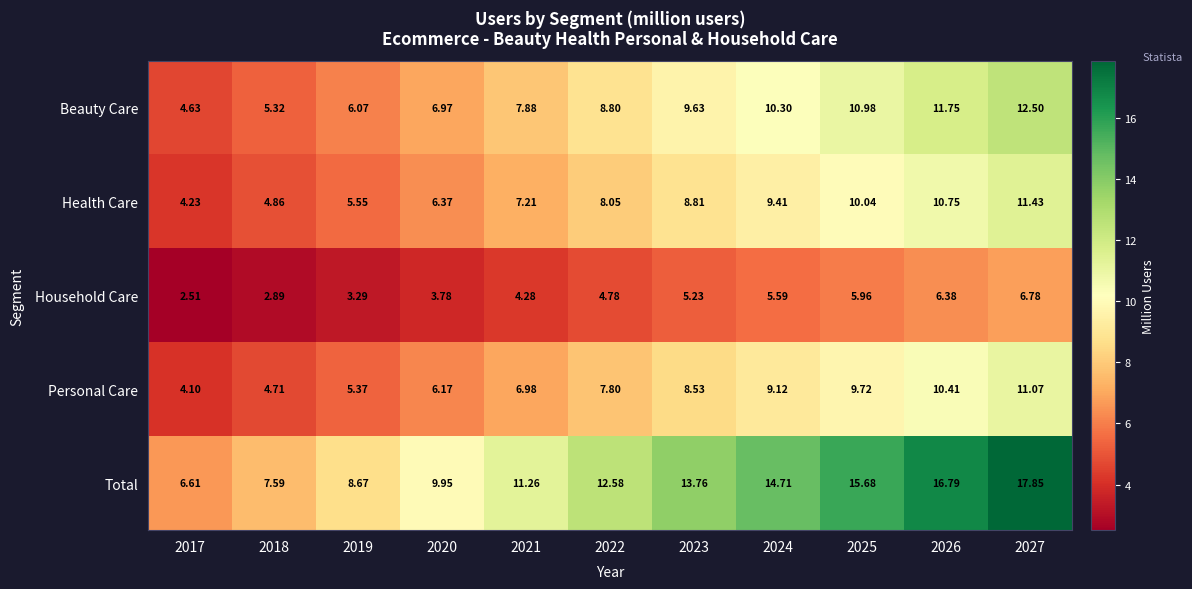

Which series has the largest total across all categories?

Total